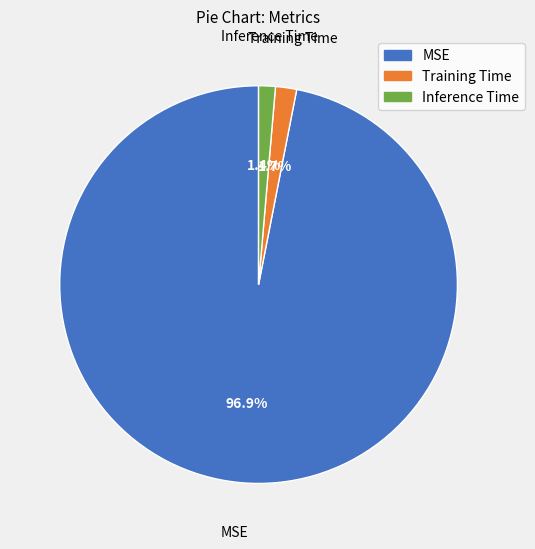

Combined, what portion of the pie is MSE and Inference Time?

98.3%